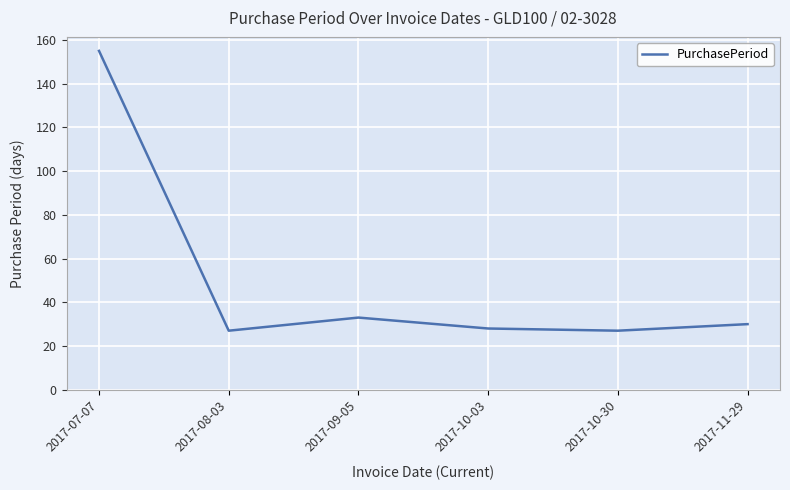

Count the number of categories in the chart.

6